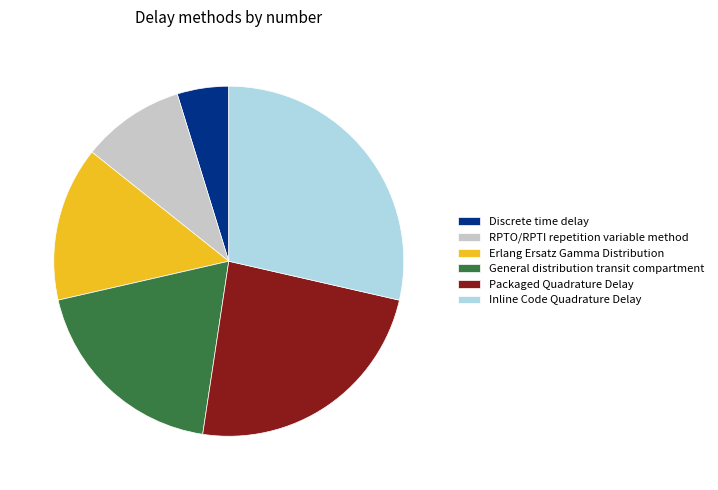

Do RPTO/RPTI repetition variable method and Discrete time delay together represent more than half of the pie?

No